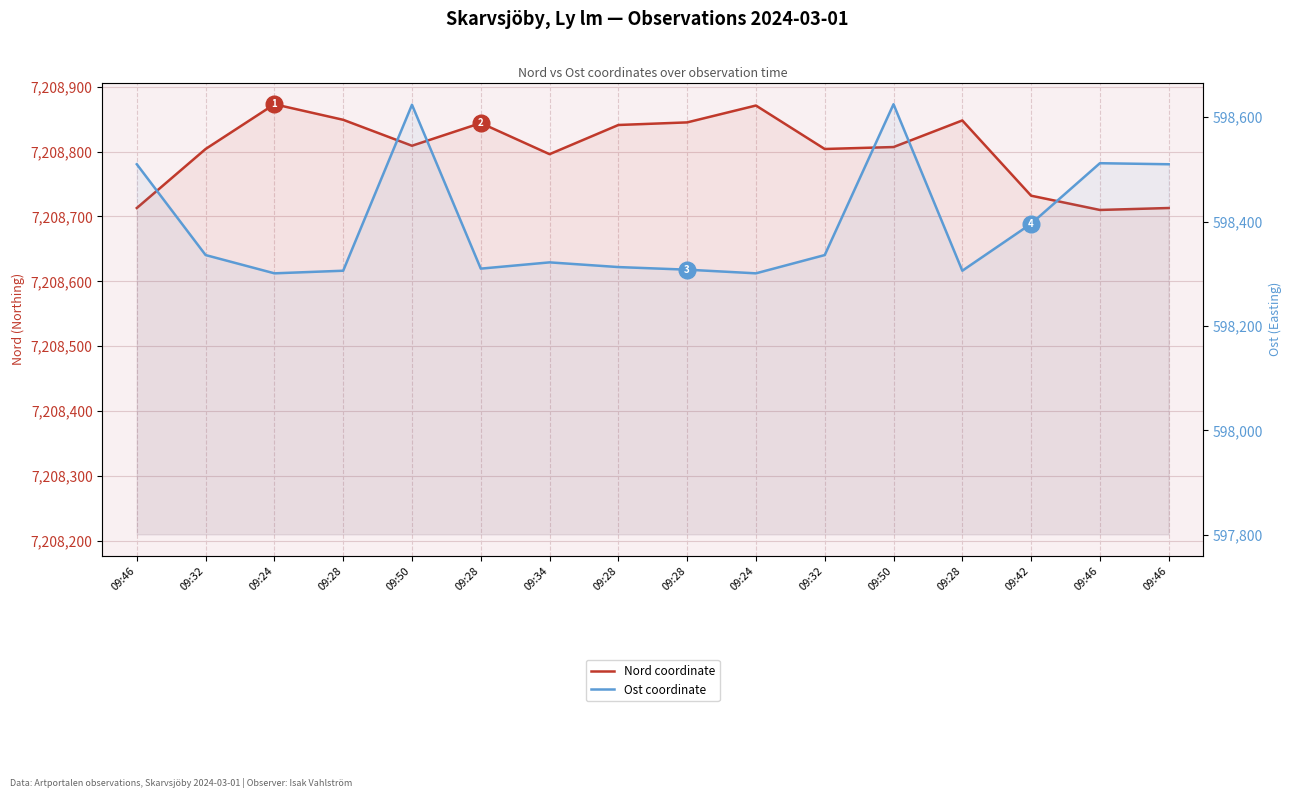

Reading right to left, list all the values displayed in this chart.

Nord coordinate: 7208713	7208710	7208732	7208848	7208807	7208804	7208871	7208845	7208841	7208796	7208844	7208809	7208849	7208873	7208804	7208713
Ost coordinate: 598510	598512	598396	598306	598625	598336	598301	598308	598313	598322	598310	598624	598306	598301	598336	598510